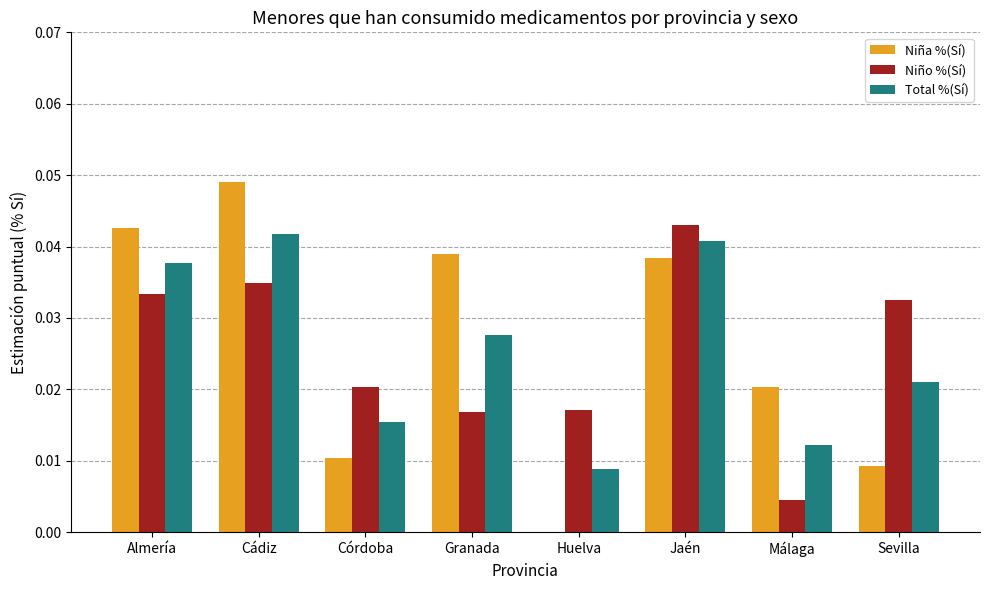

Is the value of Total %(Sí) at Jaén greater than the value of Niña %(Sí) at Jaén?

Yes